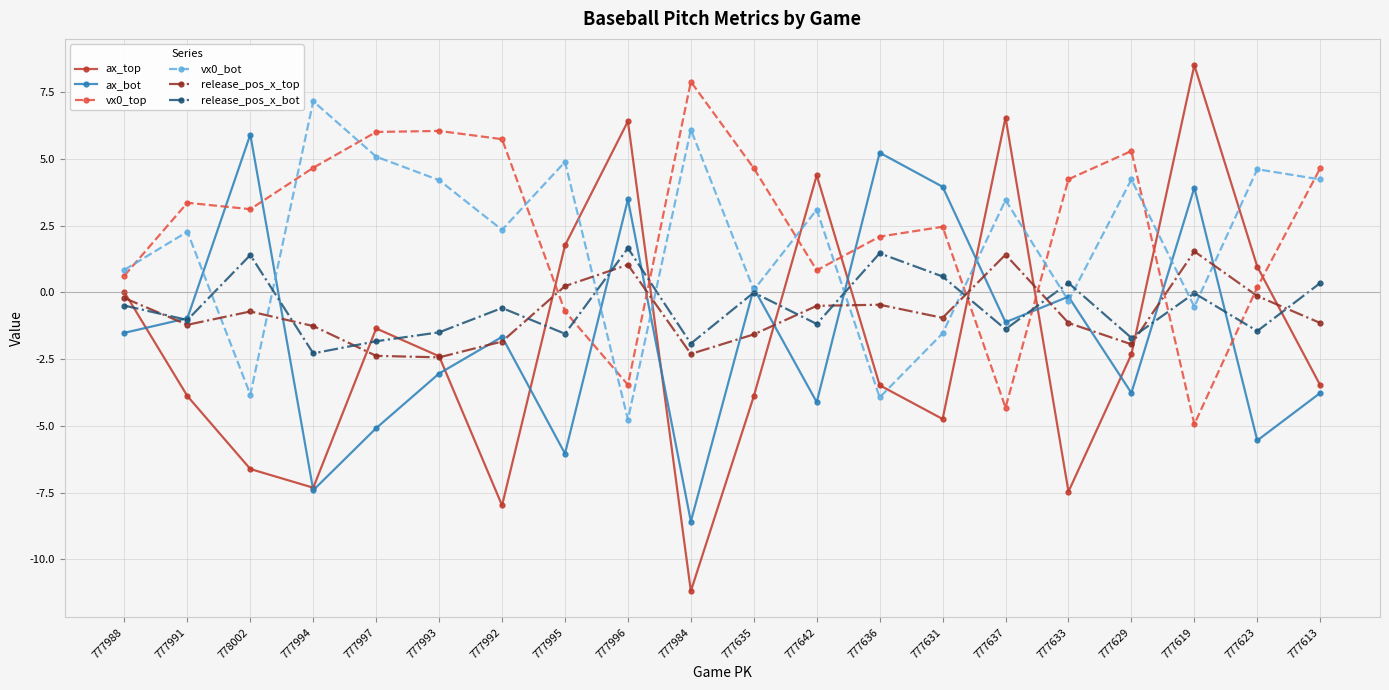

How many intersections are there between vx0_top and release_pos_x_bot?

6